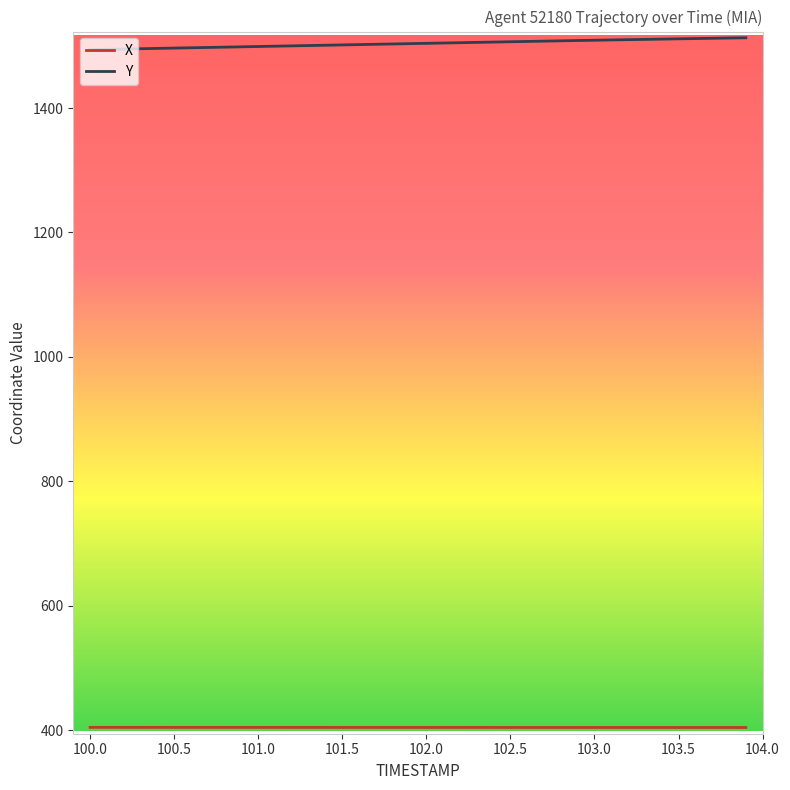

What is the maximum value shown in the chart?

1513.0